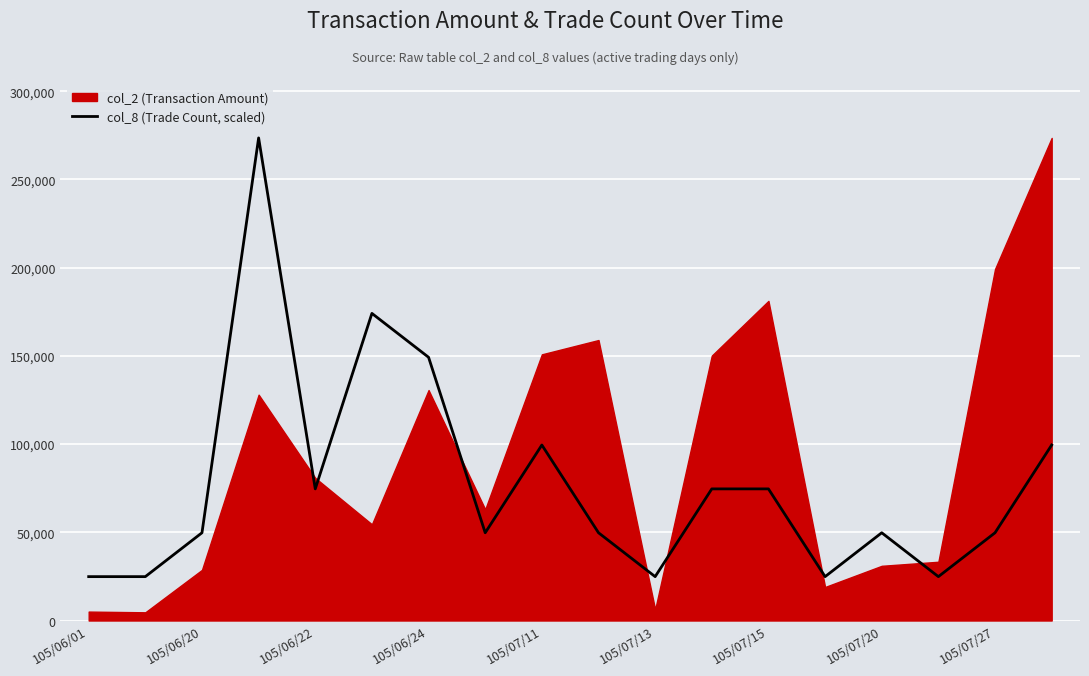

What is the lowest value of the col_8 (Trade Count, scaled) series?

24863.6